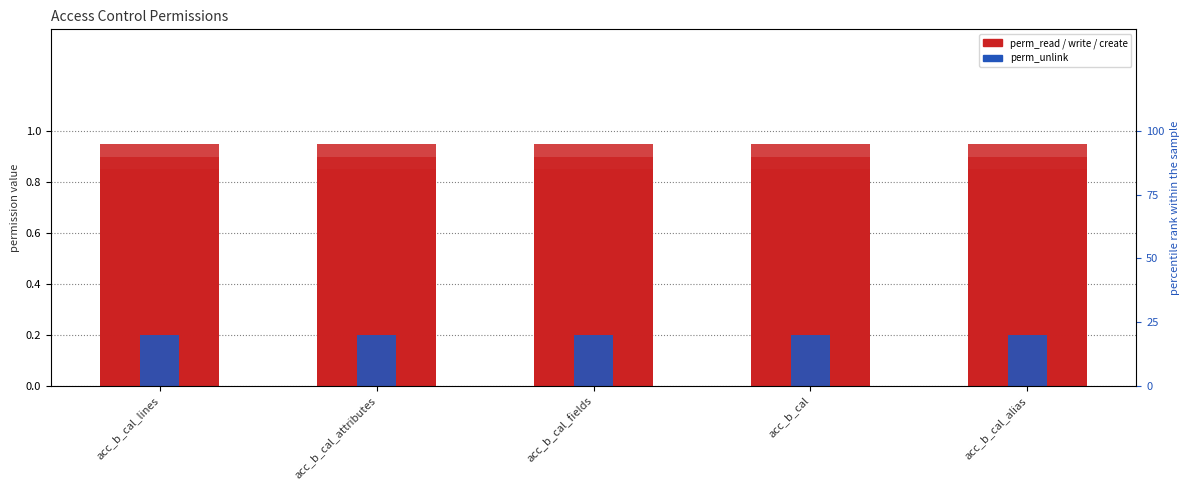

What is the minimum value for perm_create?

0.8